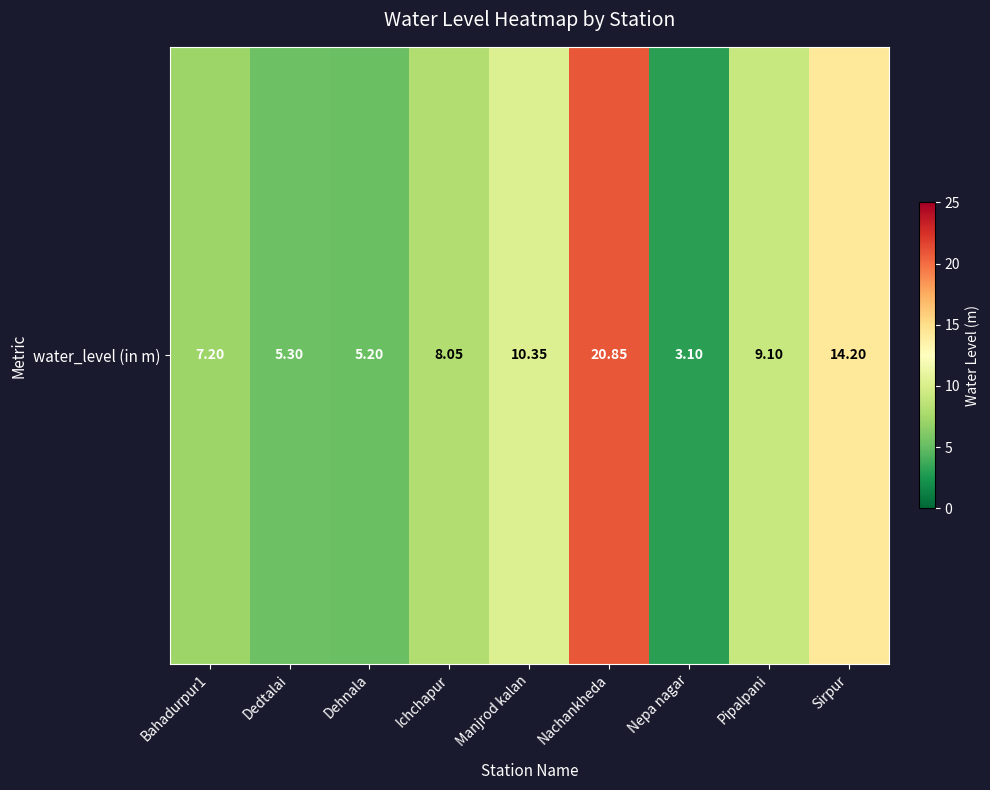

Between Manjrod kalan and Pipalpani, which is larger?

Manjrod kalan